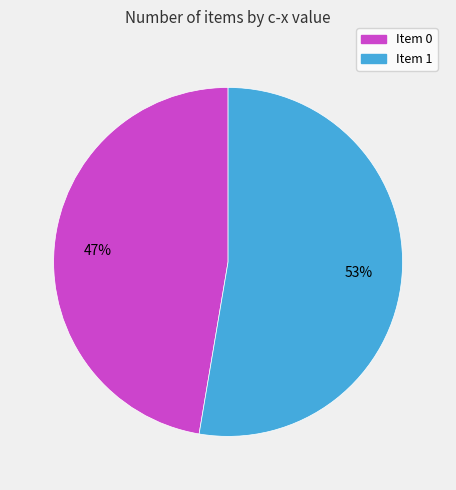

To the nearest percent, what is the average slice percentage?

50%